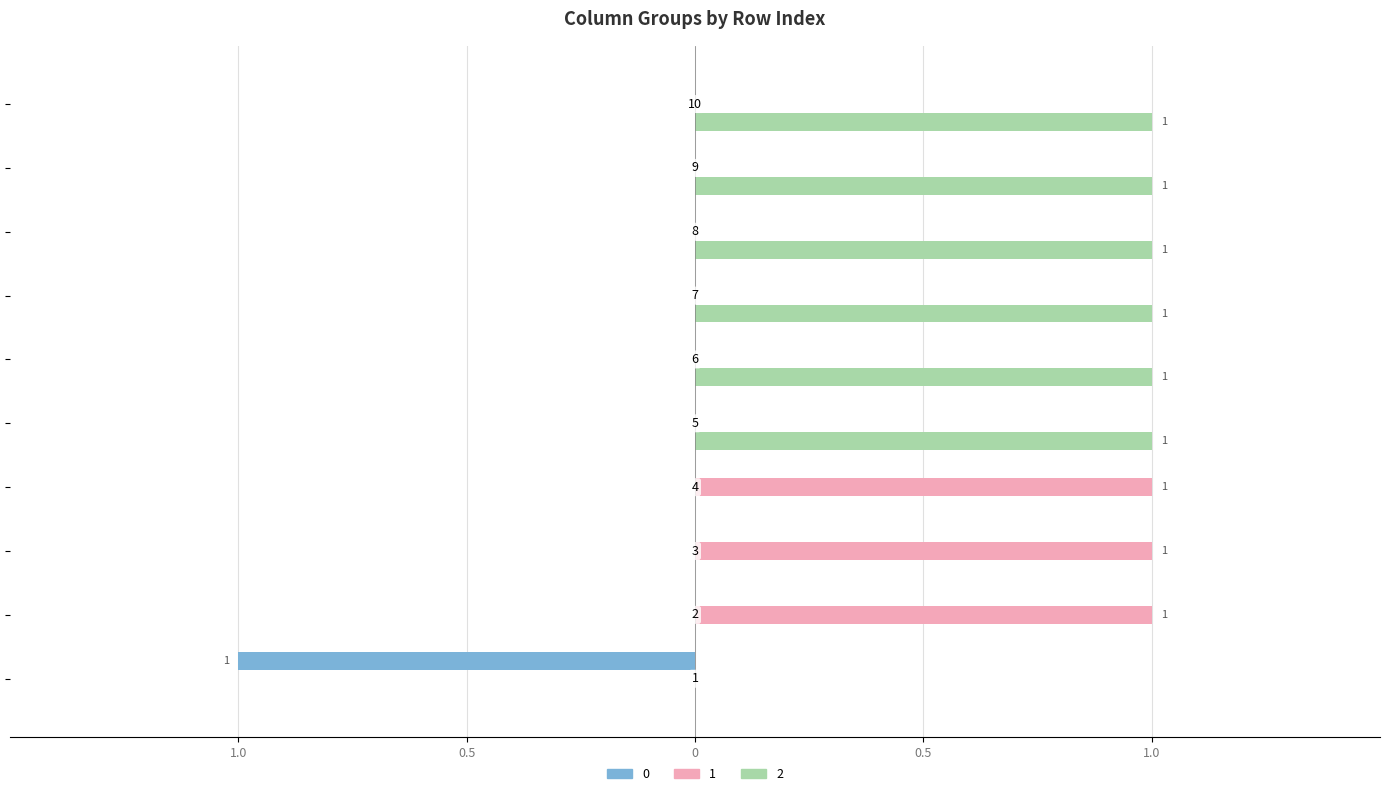

Rank the series by their average value, from lowest to highest.

0, 1, 2